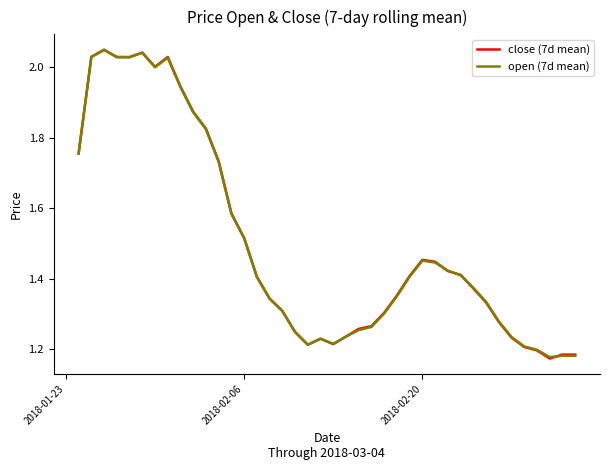

Which series has the largest range (max minus min)?

close (7d mean)